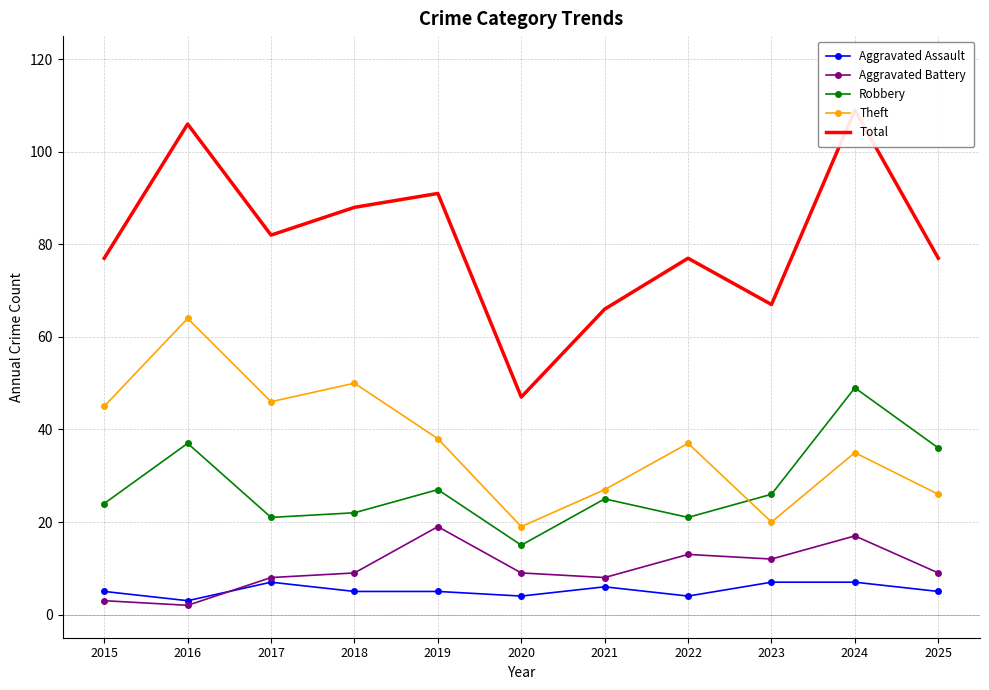

Reading right to left, transcribe all the data shown in this chart.

Aggravated Assault: 5	7	7	4	6	4	5	5	7	3	5
Aggravated Battery: 9	17	12	13	8	9	19	9	8	2	3
Robbery: 36	49	26	21	25	15	27	22	21	37	24
Theft: 26	35	20	37	27	19	38	50	46	64	45
Total: 77	109	67	77	66	47	91	88	82	106	77